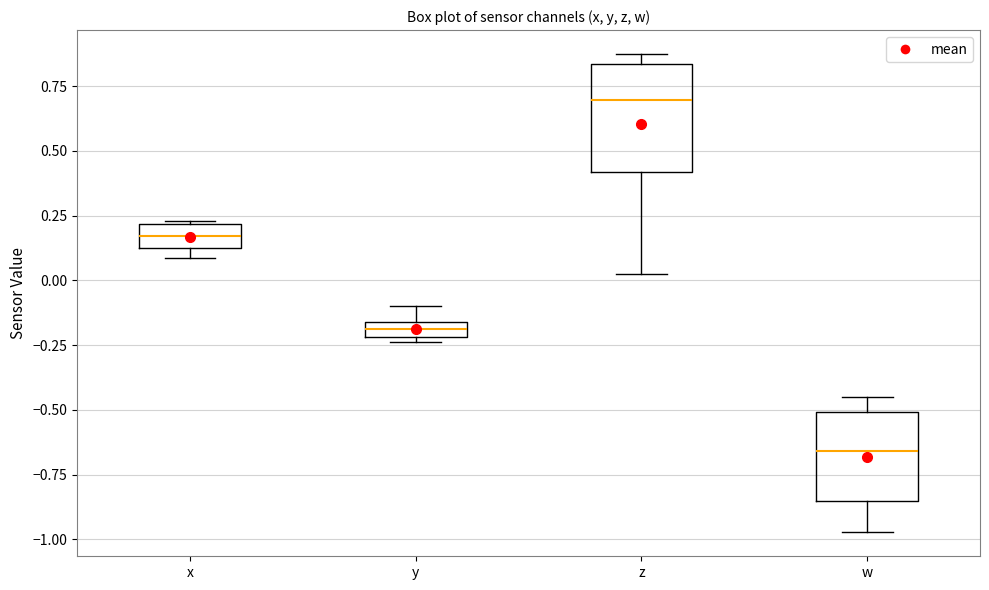

Which box has the lowest median line?

w